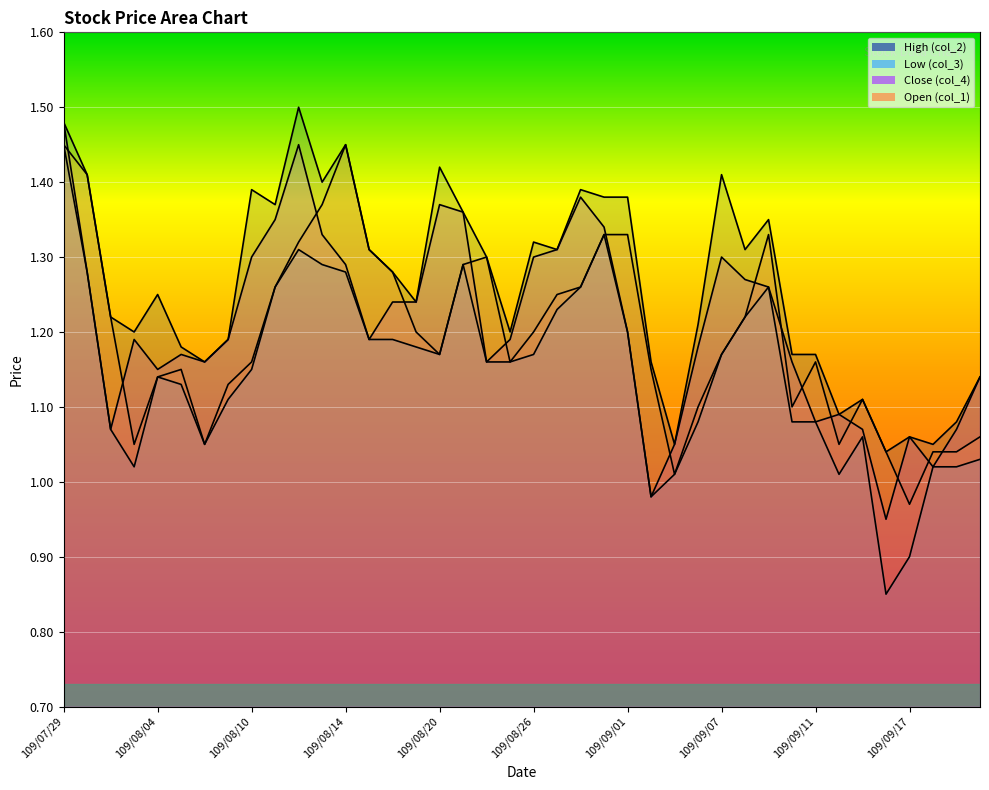

What is the difference between the highest and lowest values at 109/09/11?

0.1